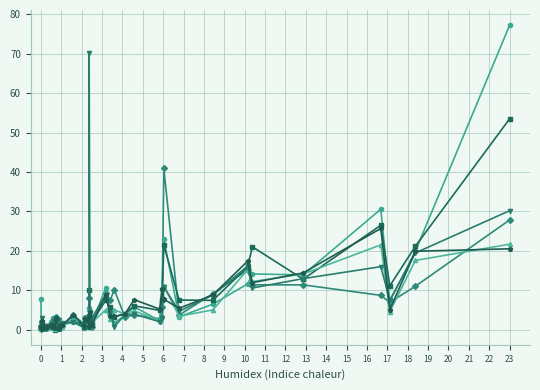

What is the maximum value shown in the chart?

77.3